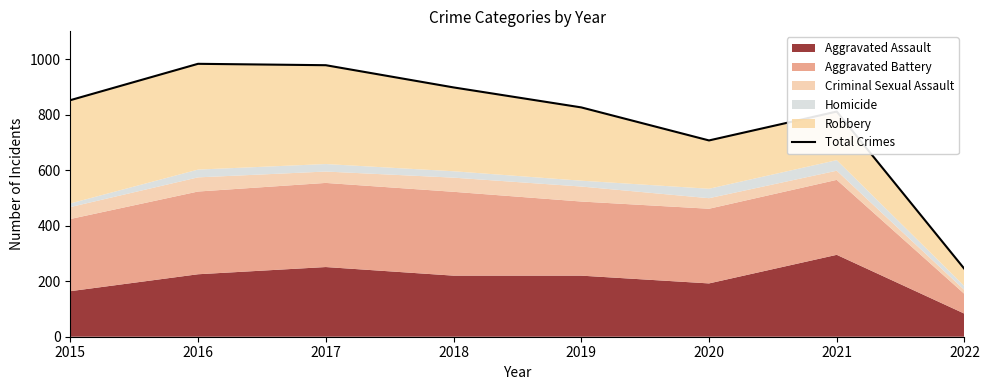

Between 2015 and 2019, which is larger?

2015